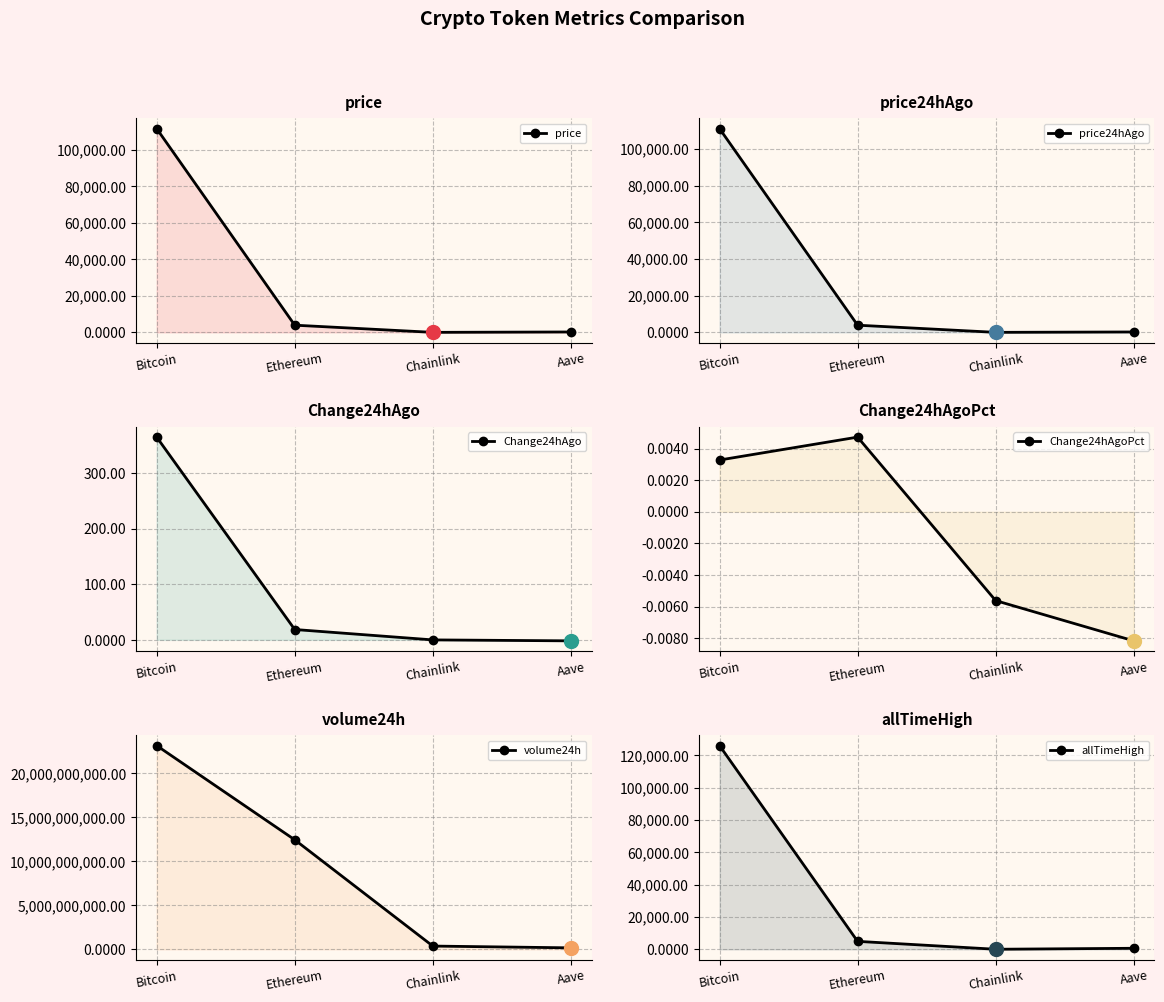

Reading left to right, extract all data points from this chart.

price: 111486.0	3941.2	17.8	225.2
price24hAgo: 111121.0	3922.6	17.9	227.0
Change24hAgo: 365.0	18.6	-0.1	-1.8
Change24hAgoPct: 0.0	0.0	-0.0	-0.0
volume24h: 23135788655.0	12437146583.0	372582680.0	170124492.0
allTimeHigh: 126080.0	4946.1	52.7	661.7